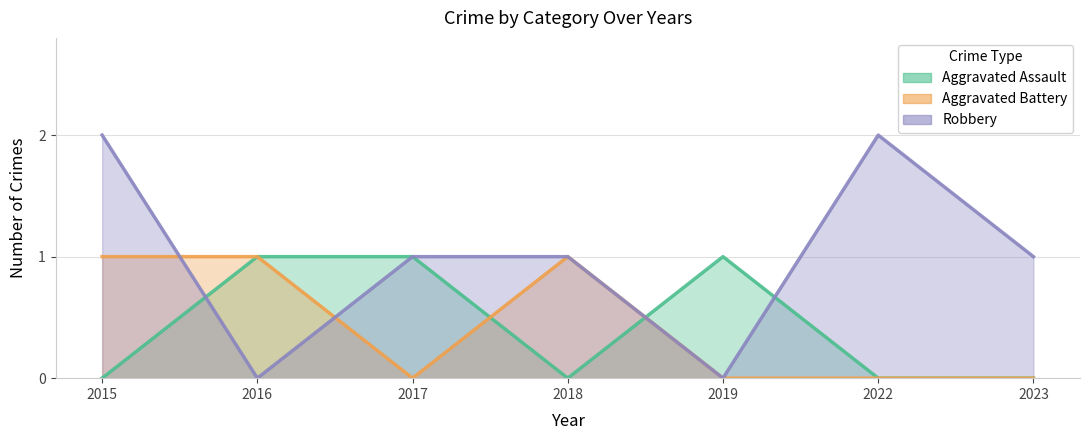

Where do Aggravated Assault and Robbery first cross each other?

2015 and 2016